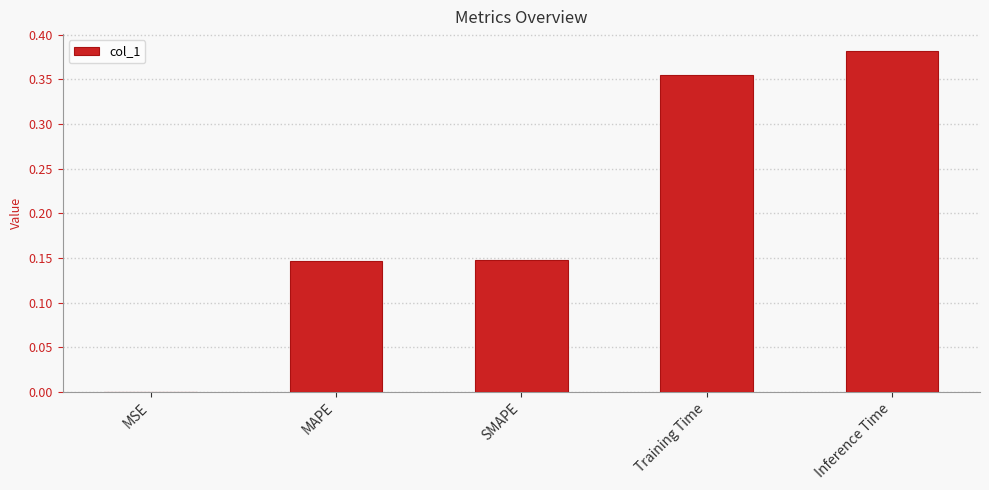

At which category does the chart reach its peak across all series?

Inference Time